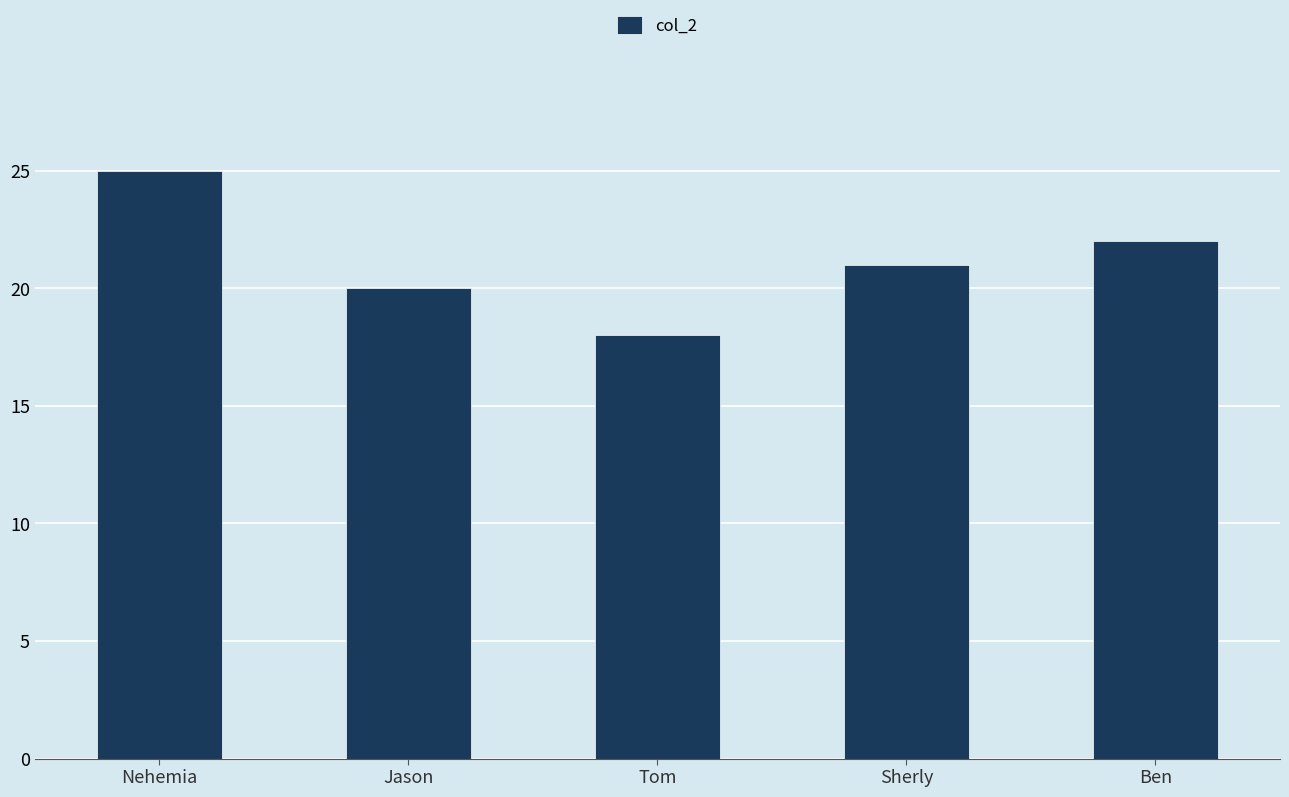

What is the minimum value shown in the chart?

18